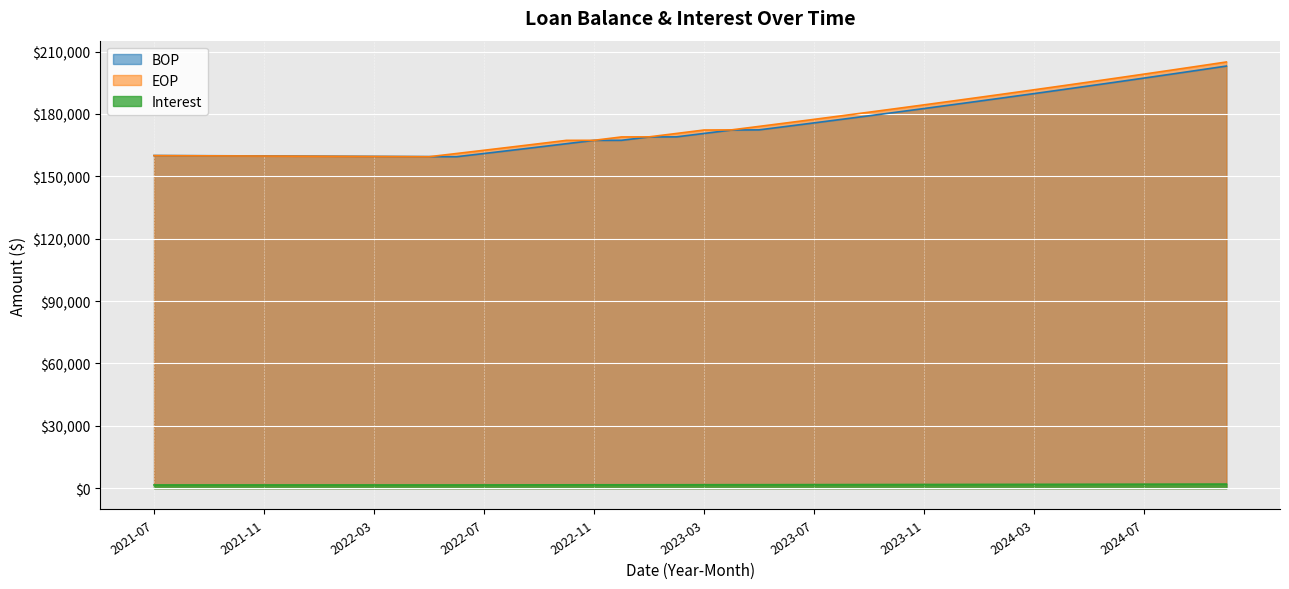

In BOP, how many points are lower than both neighbors (excluding endpoints)?

1